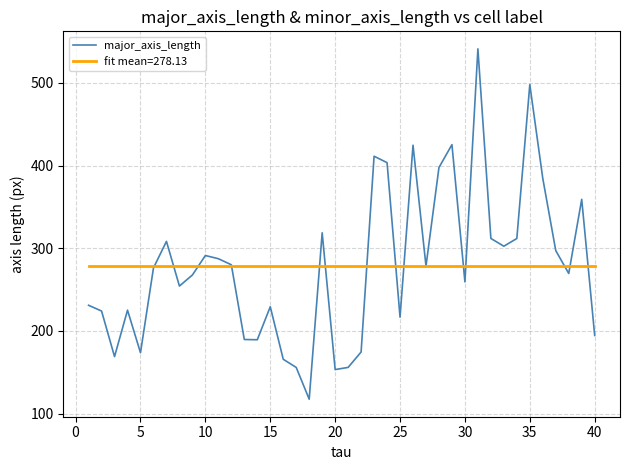

What is the greatest value displayed?

541.1